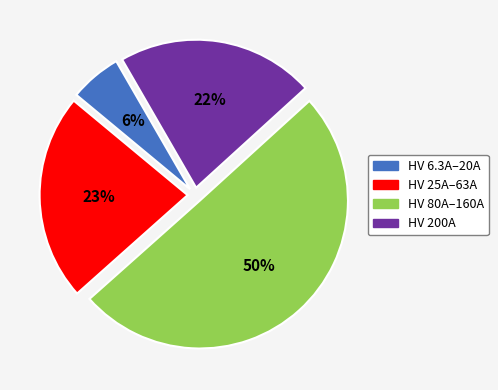

To the nearest percent, what is the average slice percentage?

25%